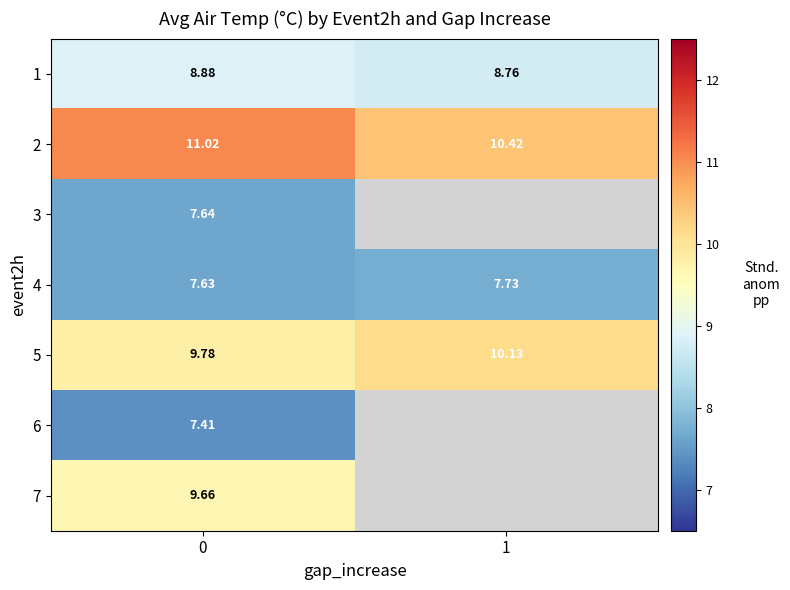

The 5 series shows 3.9 at 1. True or false?

False